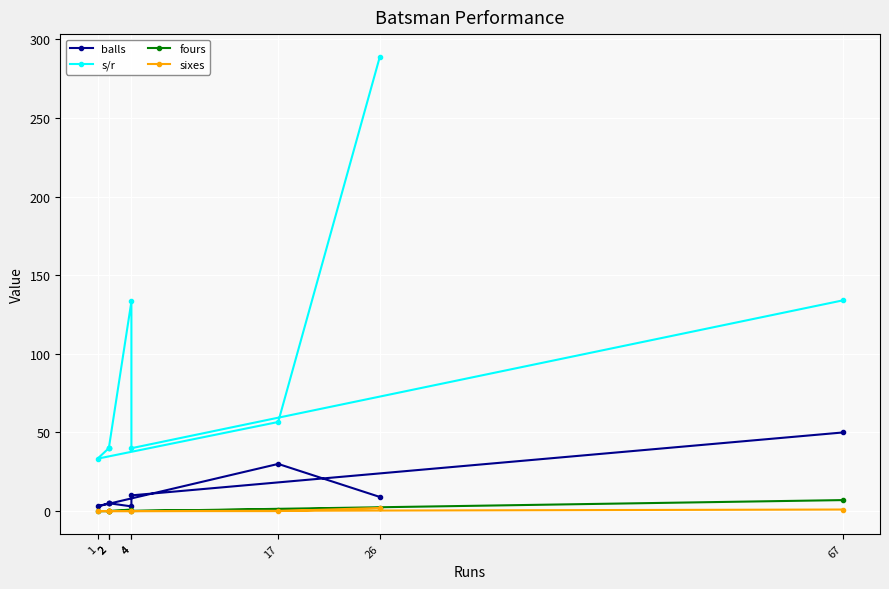

True or false: sixes and fours intersect in this chart.

False